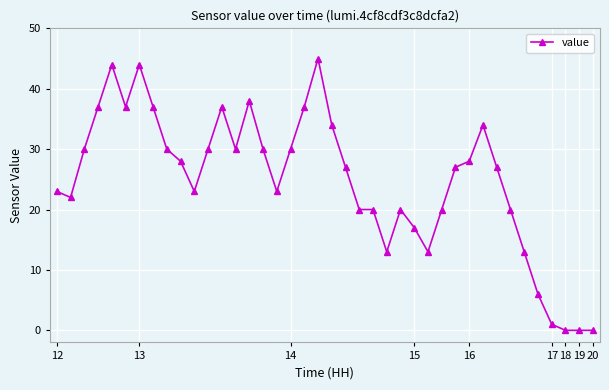

What is the maximum value shown in the chart?

45